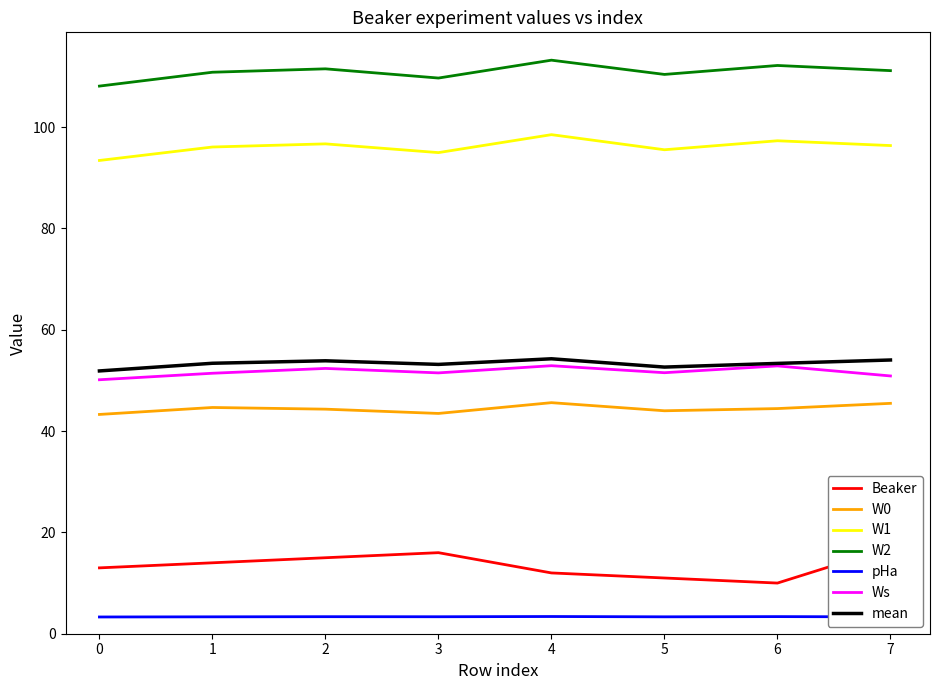

How many interior local valleys does the W2 series have?

2